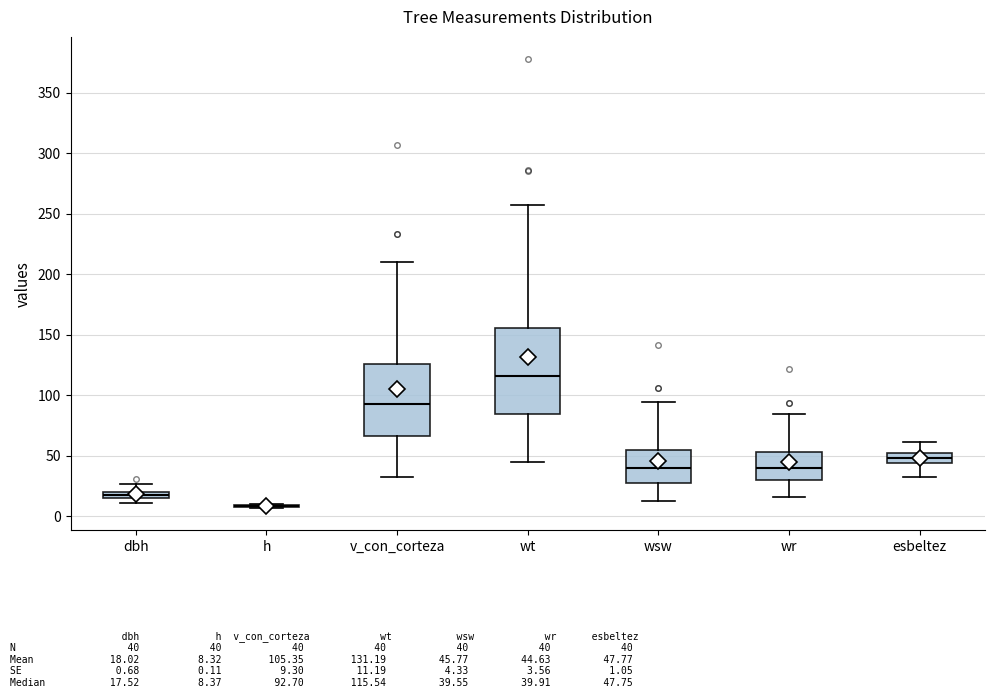

Where is the lower edge of the box for esbeltez on the y-axis? The values are not printed on the chart, so give them approximately, as read against the axis.

45